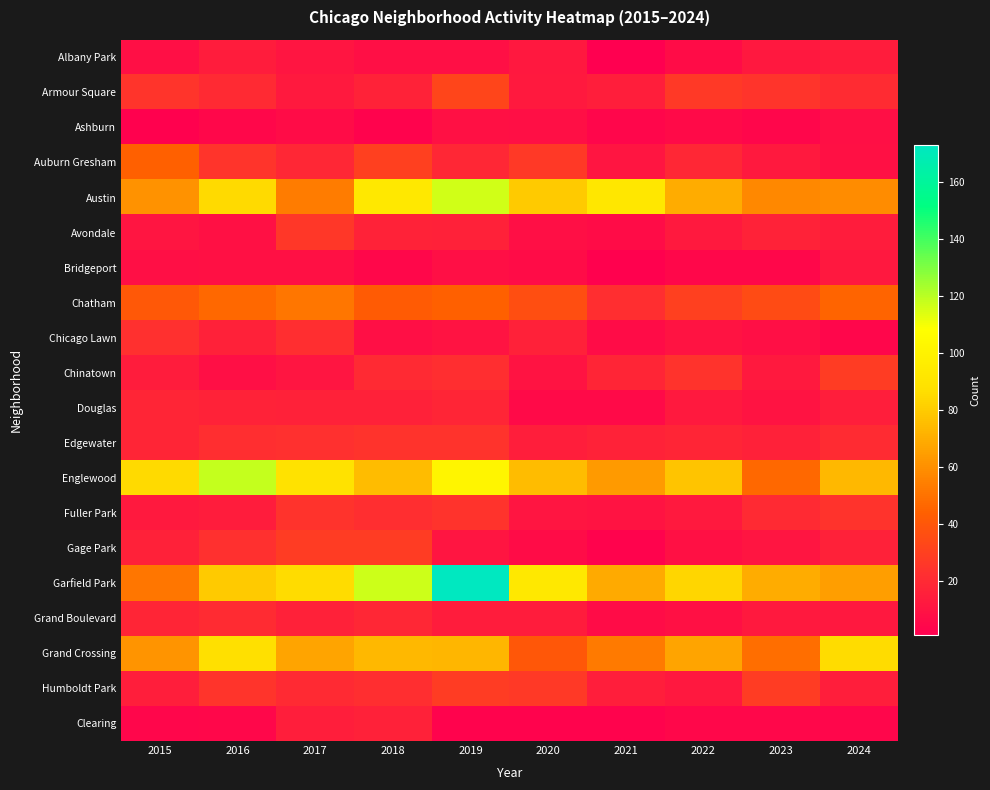

What is the total value across all series at 2020?

508